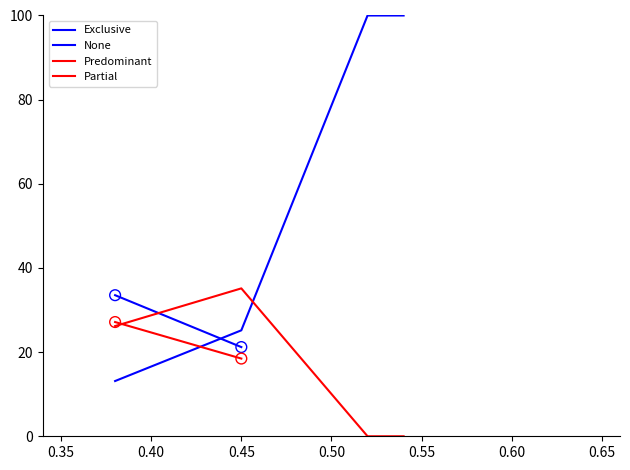

Is the value of Predominant at 24-59 months greater than the value of Partial at 12-23 months?

Yes